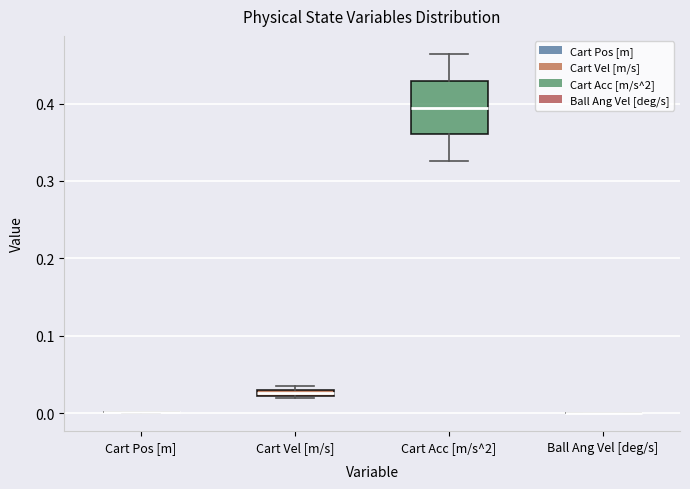

Where does the upper whisker of the box for Cart Acc [m/s^2] end on the y-axis? The values are not printed on the chart, so give them approximately, as read against the axis.

0.46